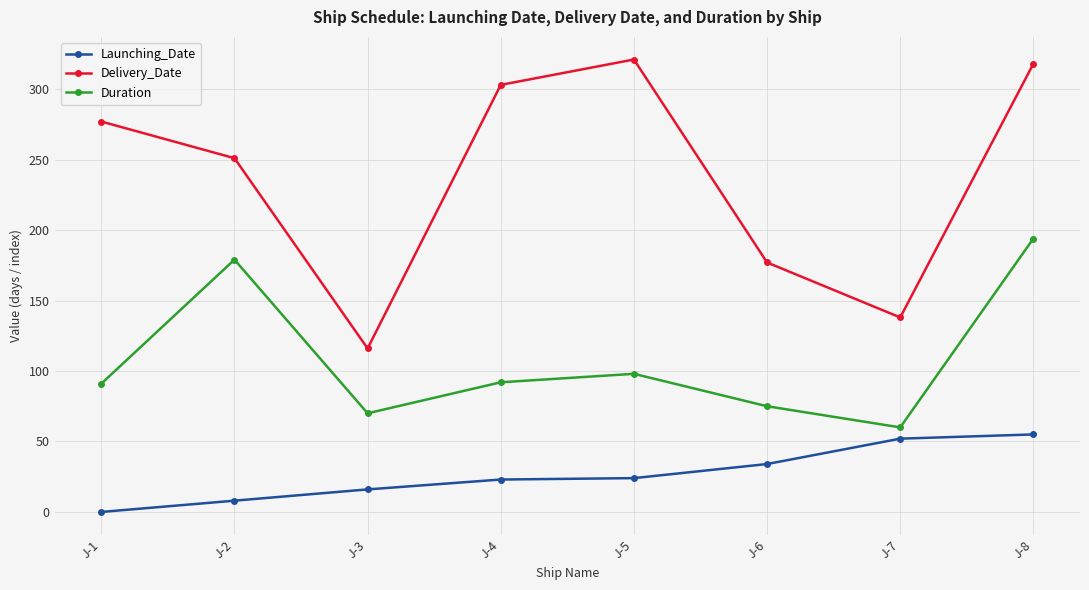

At J-5, list the series in order from largest to smallest.

Delivery_Date, Duration, Launching_Date